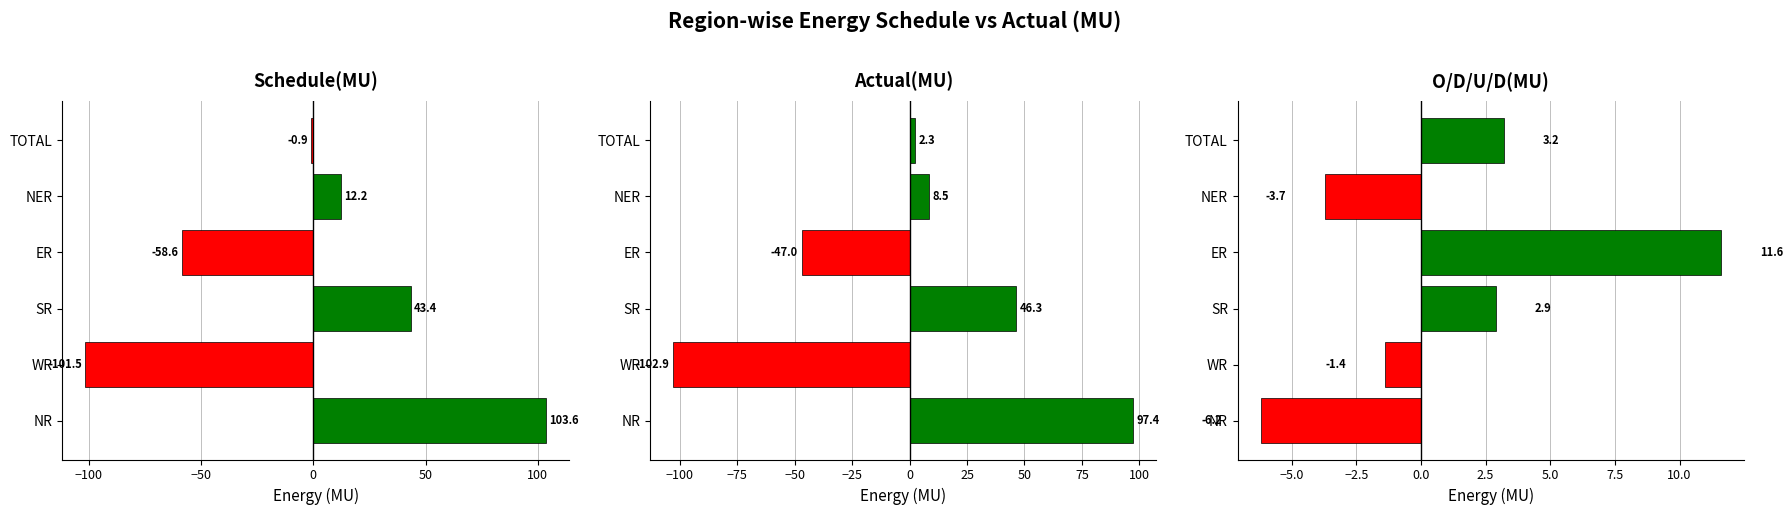

How many bars are there in total?

18